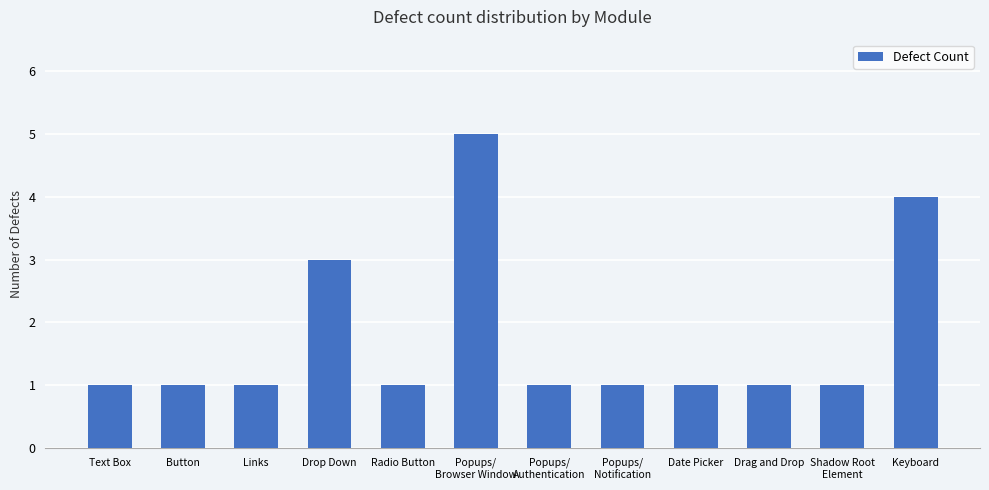

What is the value of the 8th bar from the left?

1